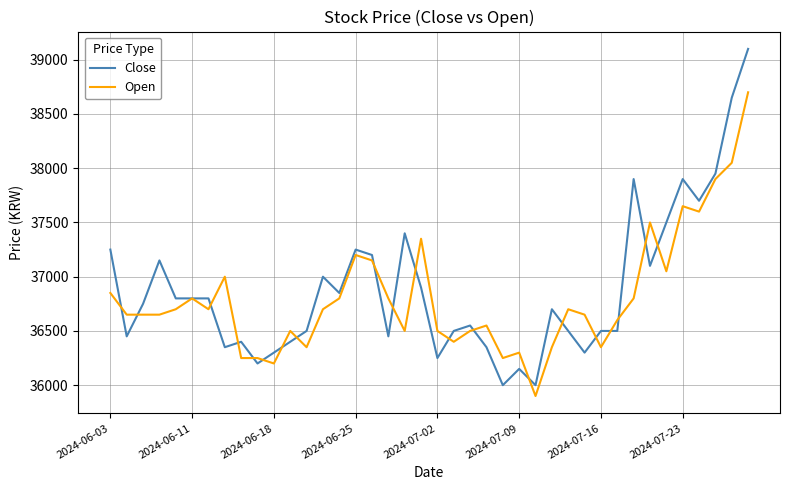

Reading right to left, what are all the values shown in this chart?

Close: 39100	38650	37950	37700	37900	37500	37100	37900	36500	36500	36300	36500	36700	36000	36150	36000	36350	36550	36500	36250	36900	37400	36450	37200	37250	36850	37000	36500	36400	36300	36200	36400	36350	36800	36800	36800	37150	36750	36450	37250
Open: 38700	38050	37900	37600	37650	37050	37500	36800	36600	36350	36650	36700	36350	35900	36300	36250	36550	36500	36400	36500	37350	36500	36800	37150	37200	36800	36700	36350	36500	36200	36250	36250	37000	36700	36800	36700	36650	36650	36650	36850